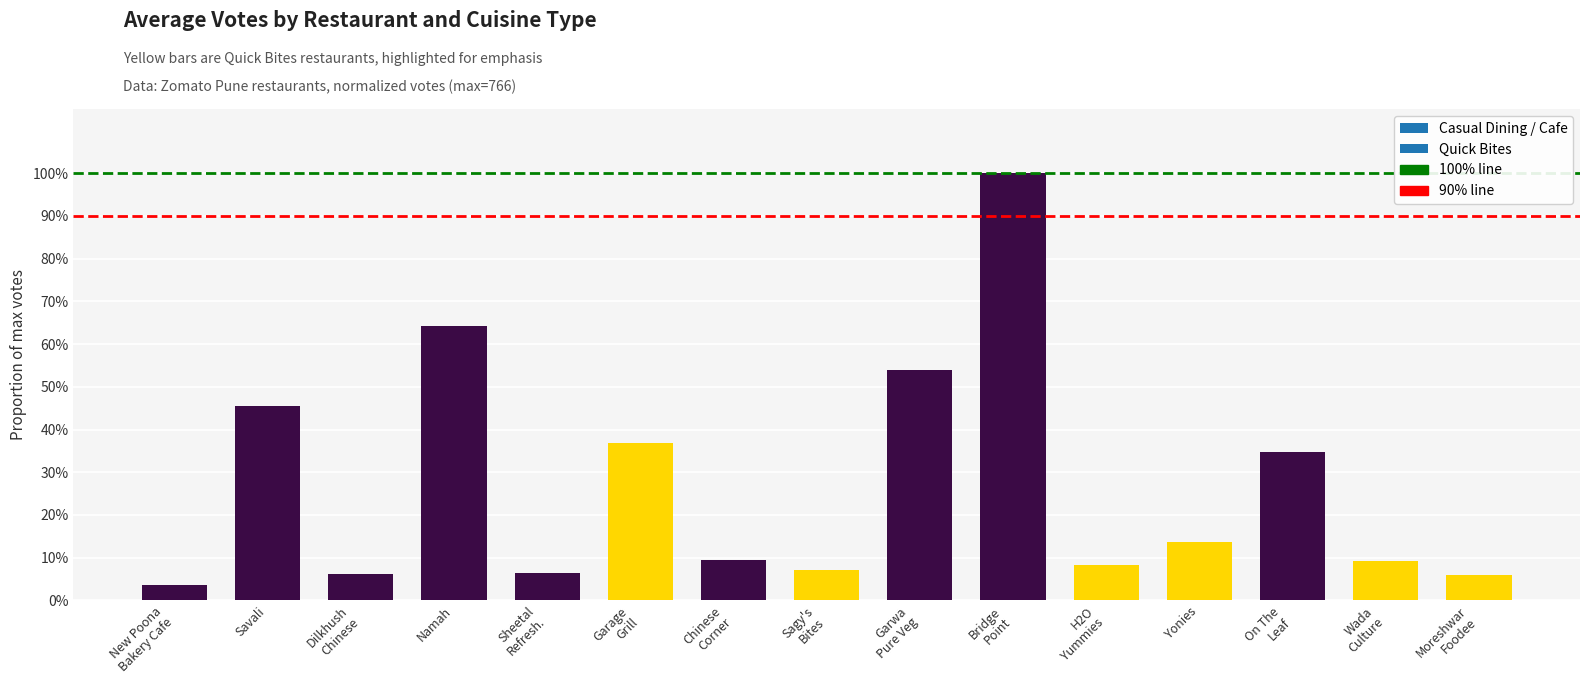

What is the value of the 6th bar from the left?

36.9